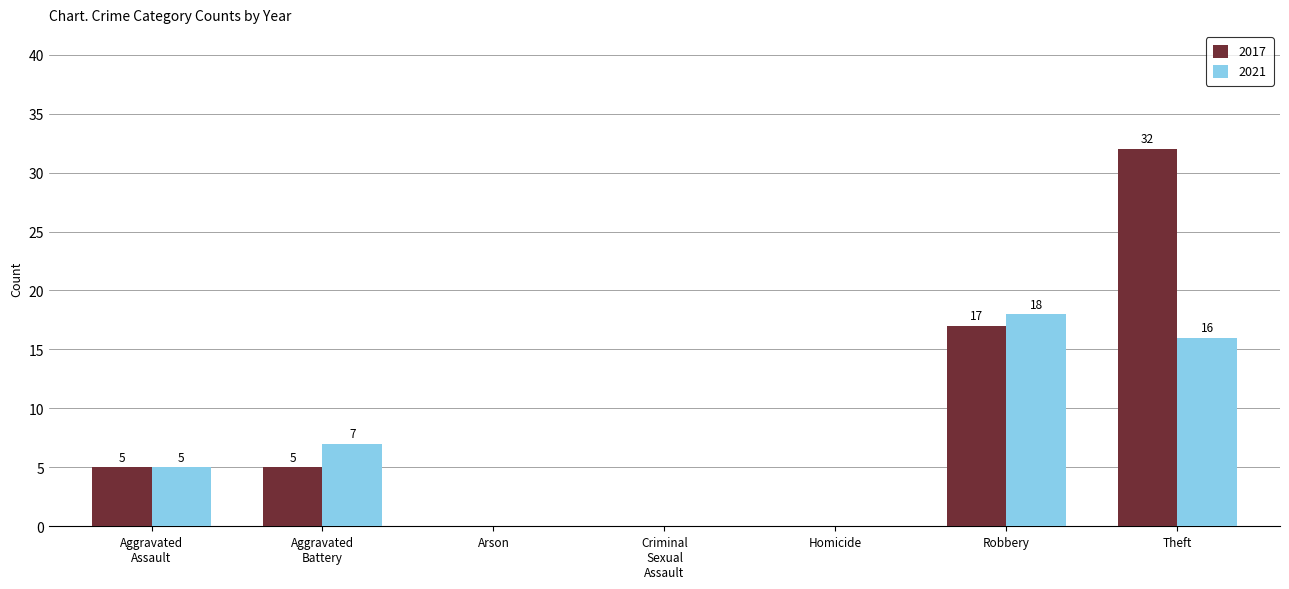

The value of 2017 at Theft is 32. True or false?

True